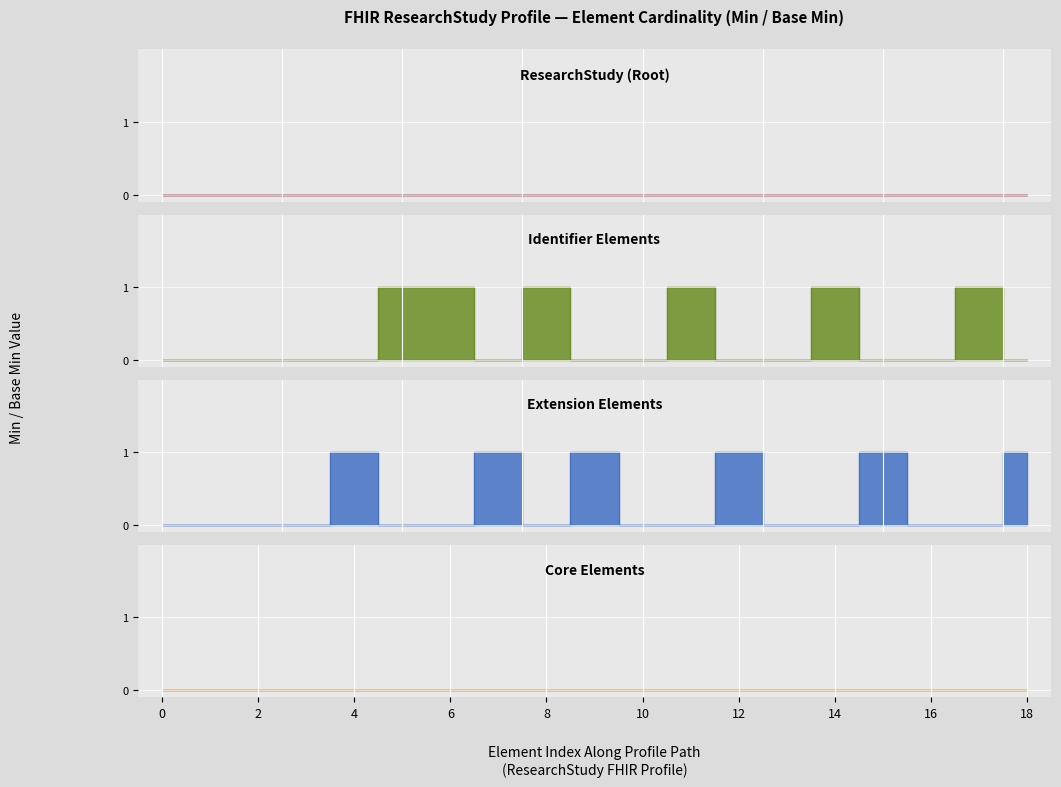

Between 2 and 8, which series saw the biggest shift?

Extension Elements